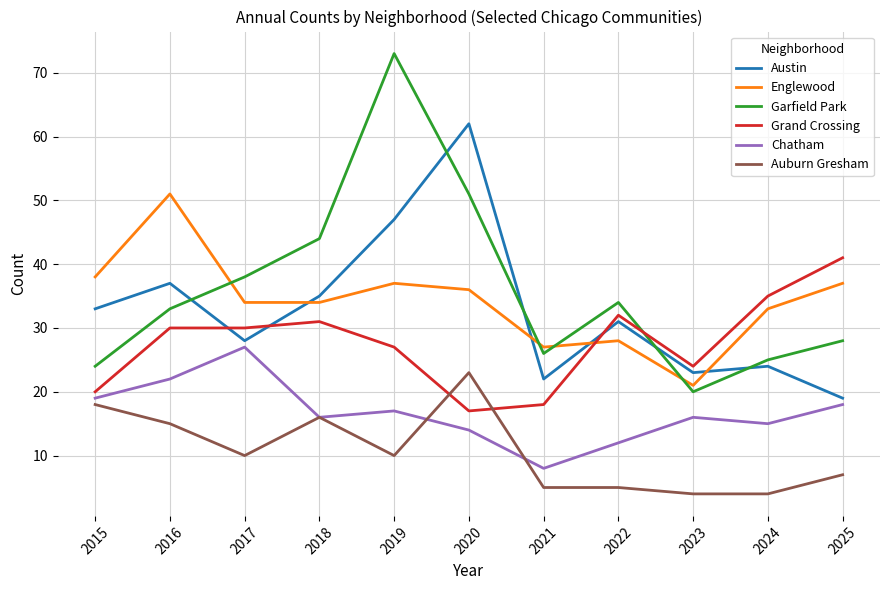

Reading left to right, list all the values displayed in this chart.

Austin: 33	37	28	35	47	62	22	31	23	24	19
Englewood: 38	51	34	34	37	36	27	28	21	33	37
Garfield Park: 24	33	38	44	73	51	26	34	20	25	28
Grand Crossing: 20	30	30	31	27	17	18	32	24	35	41
Chatham: 19	22	27	16	17	14	8	12	16	15	18
Auburn Gresham: 18	15	10	16	10	23	5	5	4	4	7